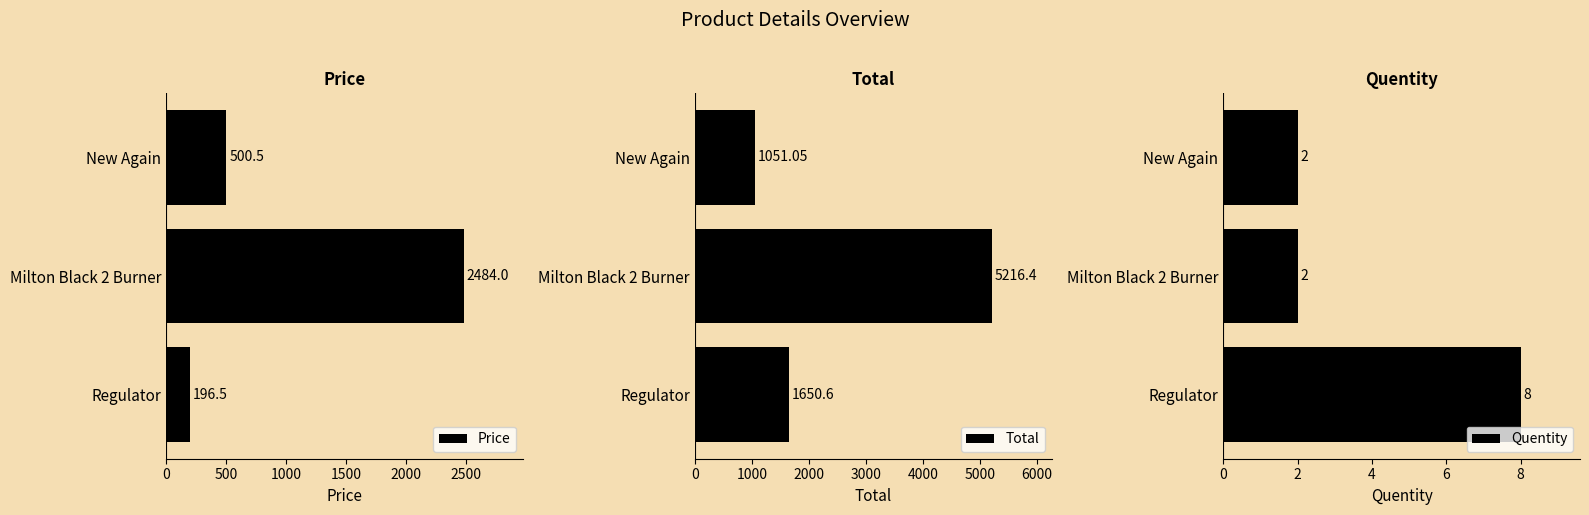

Reading right to left, what are all the values shown in this chart?

Price: 500.5	2484.0	196.5
Total: 1051.0	5216.4	1650.6
Quentity: 2.0	2.0	8.0